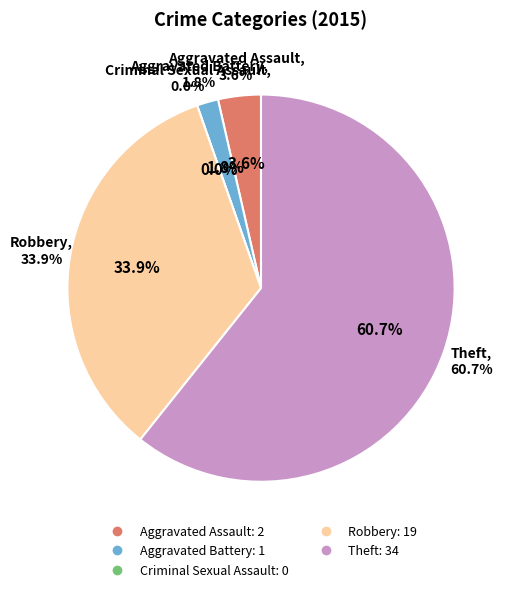

What percentage do Theft and Aggravated Battery together represent?

62.5%